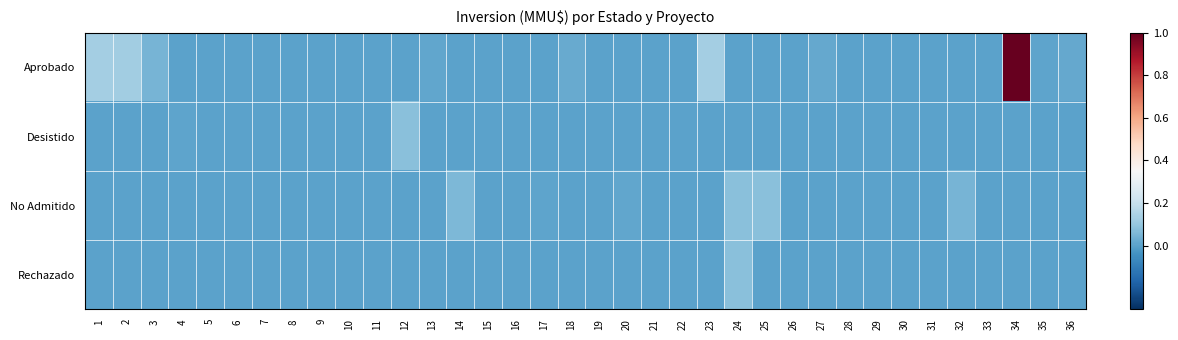

Reading left to right, extract all data points from this chart.

Aprobado: 1=0.1	2=0.1	3=0.0	4=0.0	5=0.0	6=0.0	7=0.0	8=0.0	9=0.0	10=0.0	11=0.0	12=0.0	13=0.0	14=0.0	15=0.0	16=0.0	17=0.0	18=0.0	19=0.0	20=0.0	21=0.0	22=0.0	23=0.1	24=0.0	25=0.0	26=0.0	27=0.0	28=0.0	29=0.0	30=0.0	31=0.0	32=0.0	33=0.0	34=1.0	35=0.0	36=0.0
Desistido: 1=0.0	2=0.0	3=0.0	4=0.0	5=0.0	6=0.0	7=0.0	8=0.0	9=0.0	10=0.0	11=0.0	12=0.1	13=0.0	14=0.0	15=0.0	16=0.0	17=0.0	18=0.0	19=0.0	20=0.0	21=0.0	22=0.0	23=0.0	24=0.0	25=0.0	26=0.0	27=0.0	28=0.0	29=0.0	30=0.0	31=0.0	32=0.0	33=0.0	34=0.0	35=0.0	36=0.0
No Admitido: 1=0.0	2=0.0	3=0.0	4=0.0	5=0.0	6=0.0	7=0.0	8=0.0	9=0.0	10=0.0	11=0.0	12=0.0	13=0.0	14=0.1	15=0.0	16=0.0	17=0.0	18=0.0	19=0.0	20=0.0	21=0.0	22=0.0	23=0.0	24=0.1	25=0.1	26=0.0	27=0.0	28=0.0	29=0.0	30=0.0	31=0.0	32=0.0	33=0.0	34=0.0	35=0.0	36=0.0
Rechazado: 1=0.0	2=0.0	3=0.0	4=0.0	5=0.0	6=0.0	7=0.0	8=0.0	9=0.0	10=0.0	11=0.0	12=0.0	13=0.0	14=0.0	15=0.0	16=0.0	17=0.0	18=0.0	19=0.0	20=0.0	21=0.0	22=0.0	23=0.0	24=0.1	25=0.0	26=0.0	27=0.0	28=0.0	29=0.0	30=0.0	31=0.0	32=0.0	33=0.0	34=0.0	35=0.0	36=0.0